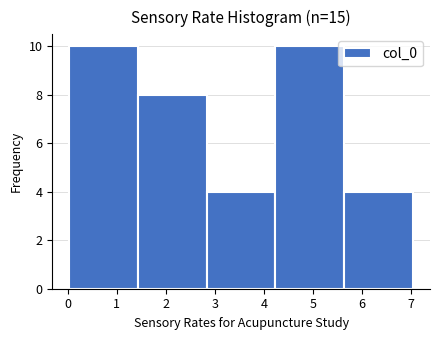

Reading left to right, transcribe this chart: for each bar, give the range it covers on the x-axis and its height. Neither the bar edges nor the heights are printed on the chart, so give them approximately, as read against the axes.

0.0 to 1.4: 10
1.4 to 2.8: 8
2.8 to 4.2: 4
4.2 to 5.6: 10
5.6 to 7.0: 4